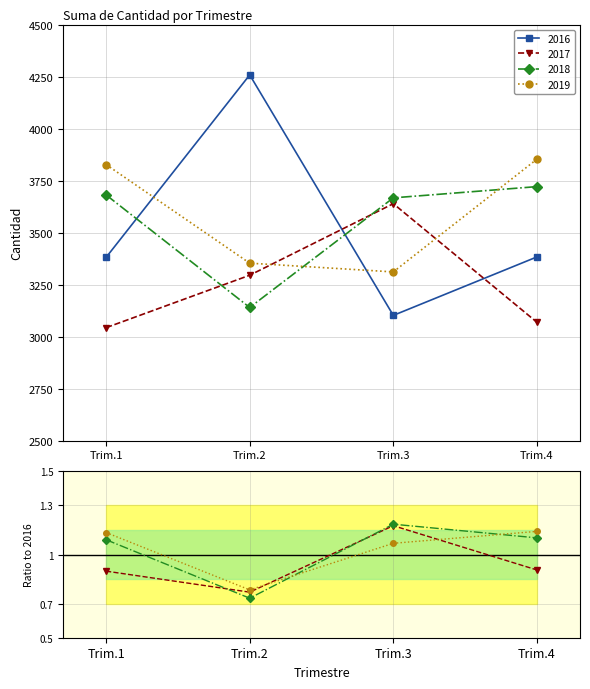

At how many categories does at least one series exceed 4149?

1